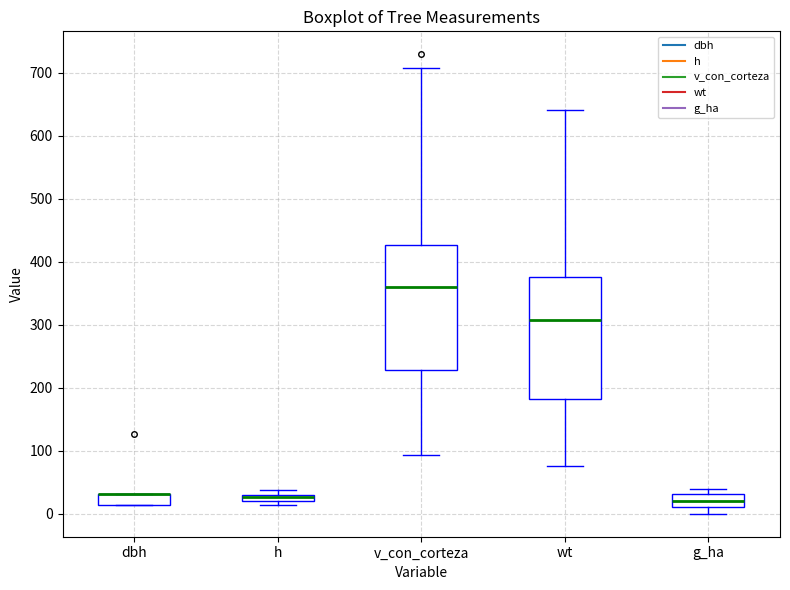

Where is the lower edge of the box for v_con_corteza on the y-axis? The values are not printed on the chart, so give them approximately, as read against the axis.

230